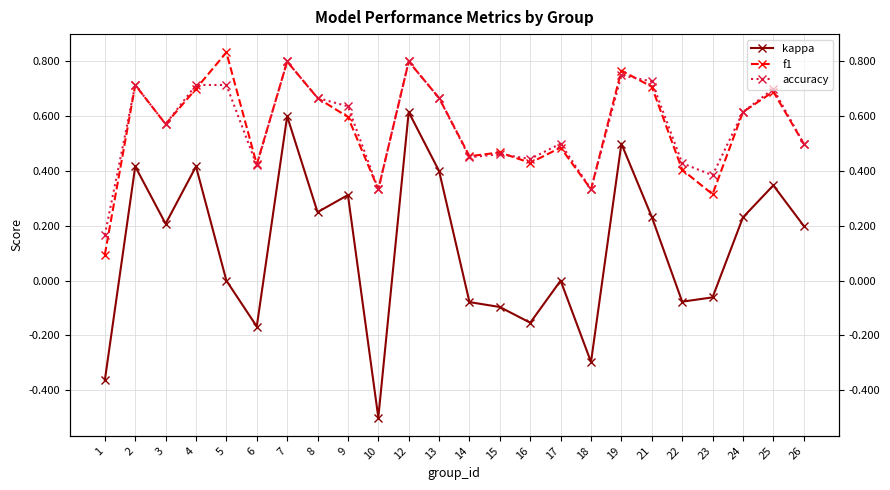

Which series changed the most between 5 and 9?

kappa